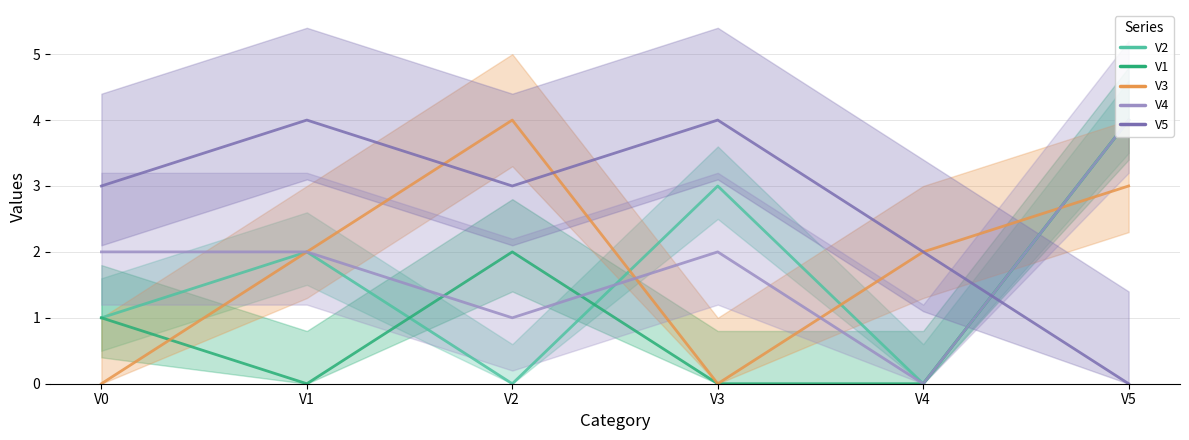

How many data points does each series have?

6